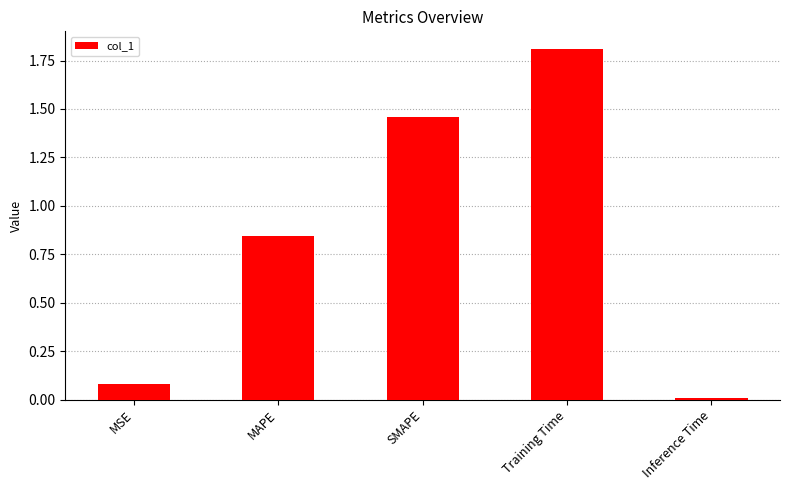

What is the value of the 4th bar from the left?

1.8